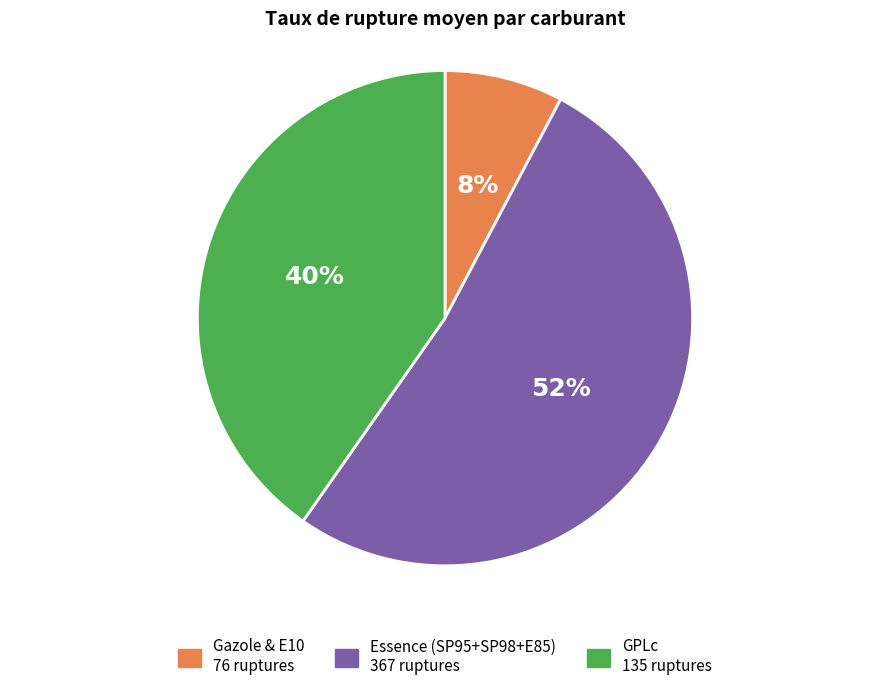

To the nearest percent, what is the difference between the largest and smallest slice percentages?

44%